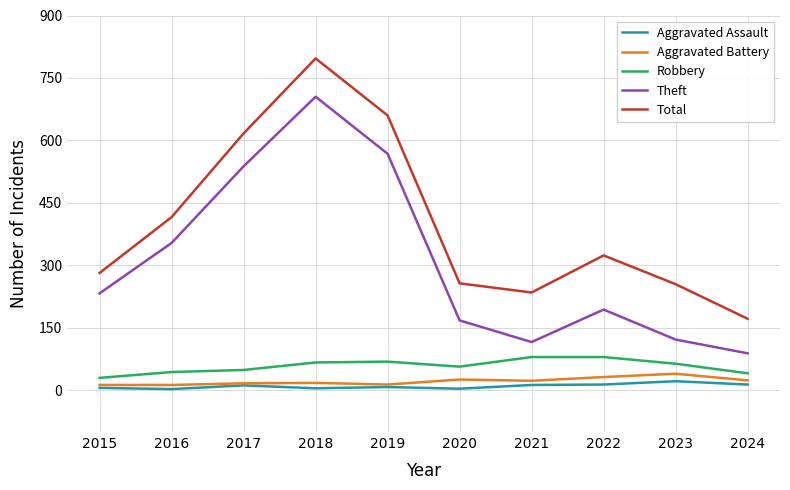

What is the minimum value shown in the chart?

3